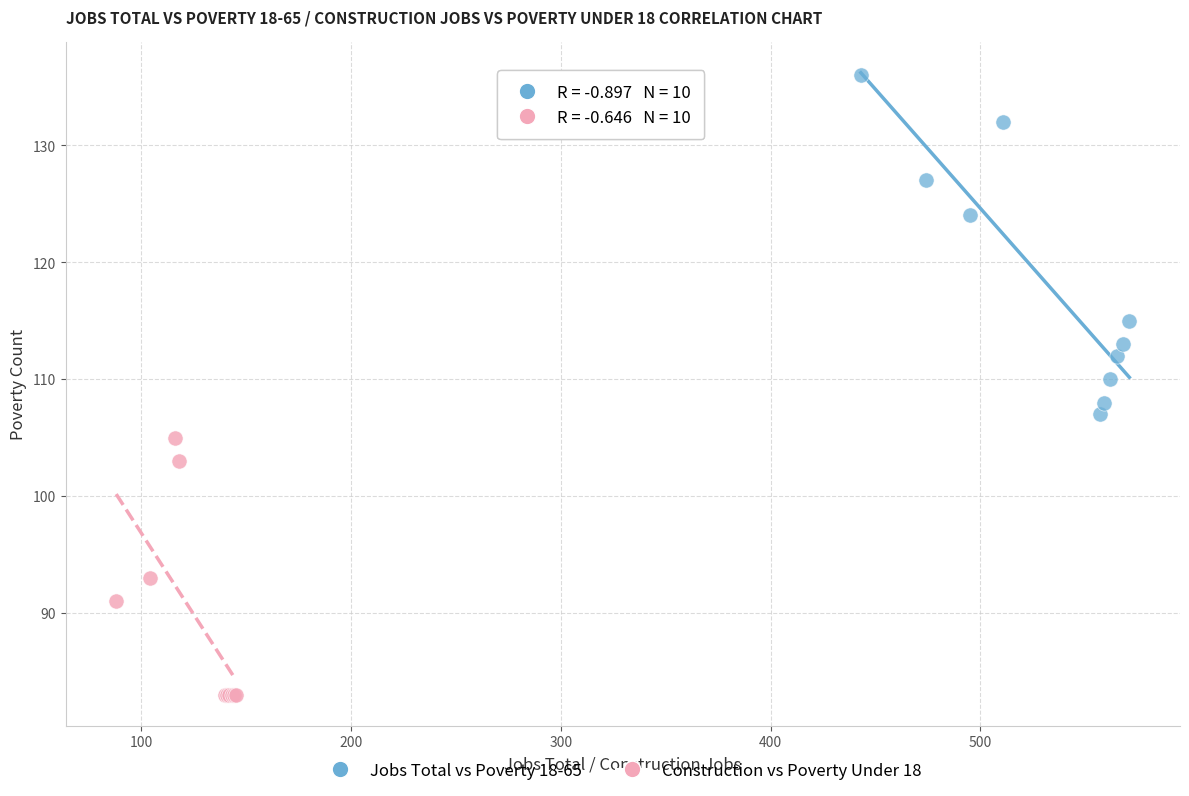

Which series contains the highest Y value?

Jobs Total vs Poverty 18-65